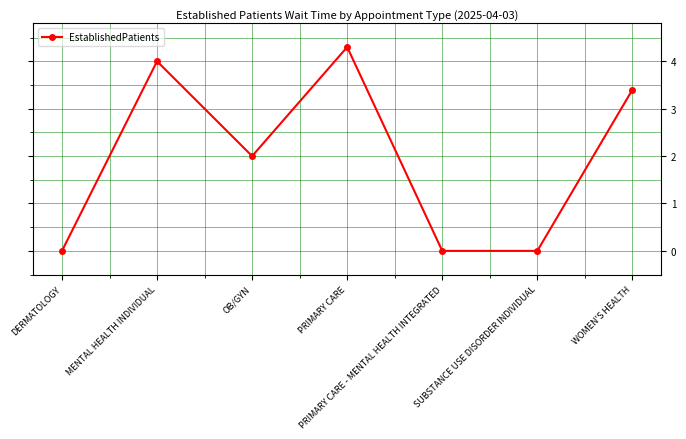

What is the label of the 1st point from the right?

WOMEN'S HEALTH